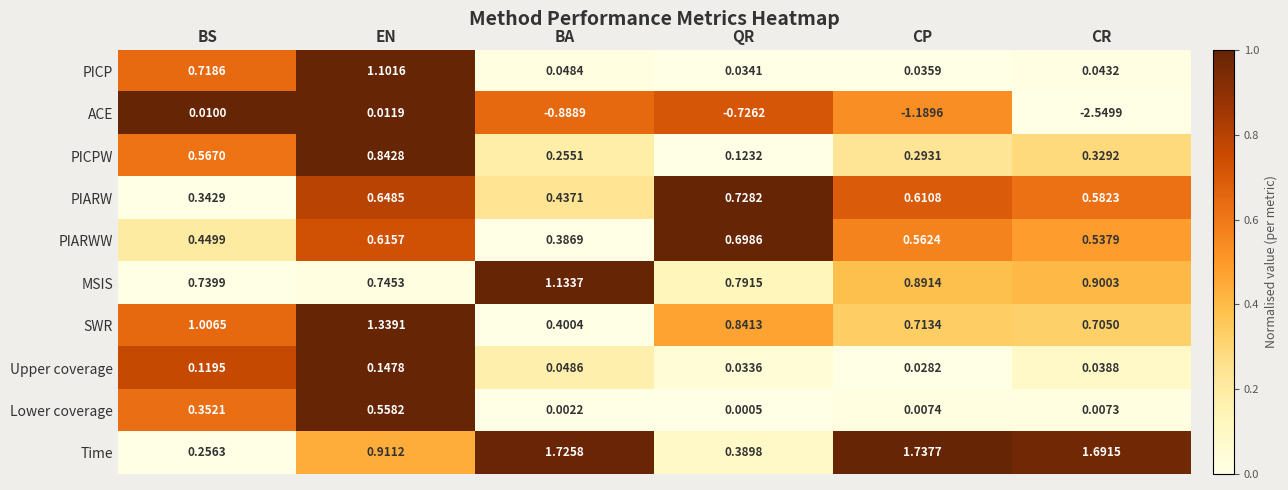

Where is ACE nearest to the value -1?

BA